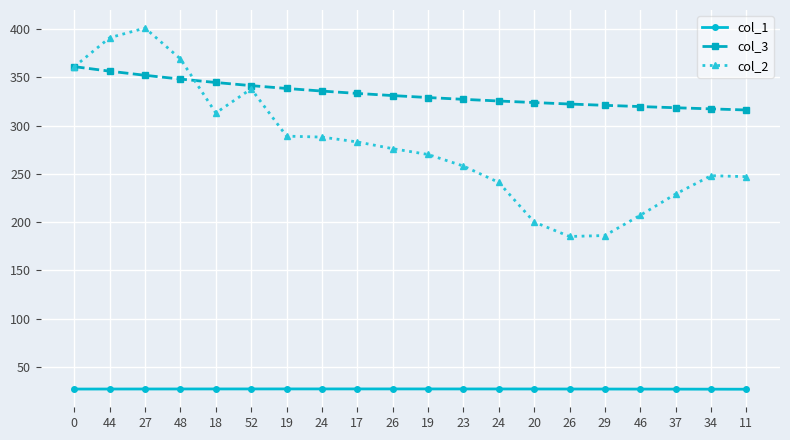

How many lines are shown in the chart?

3